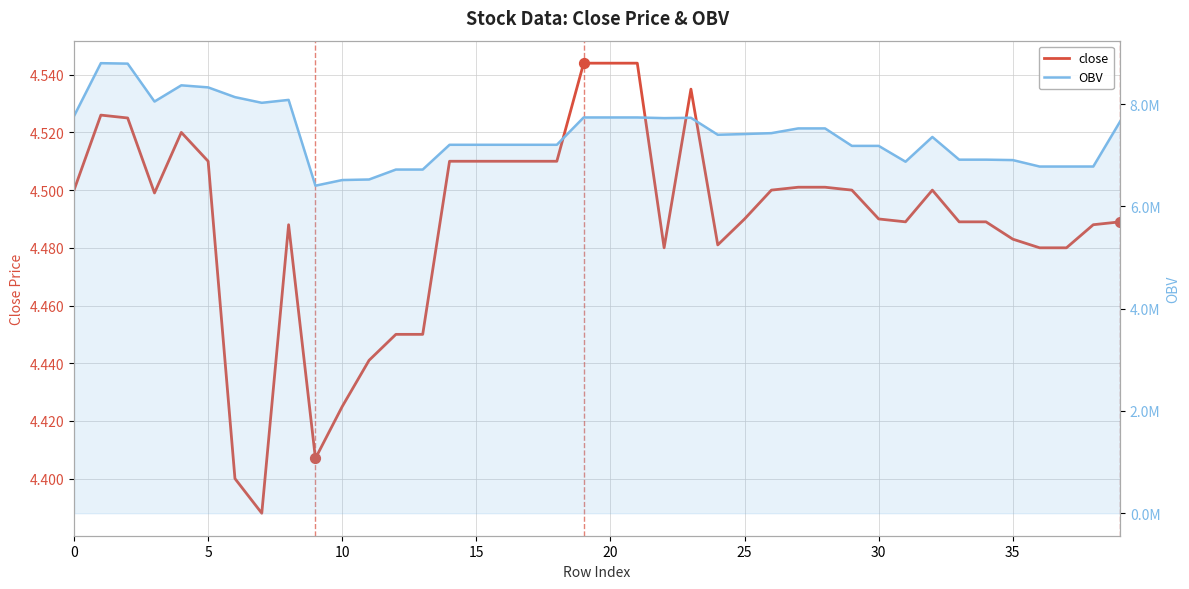

At how many categories does at least one series exceed 2000446?

40